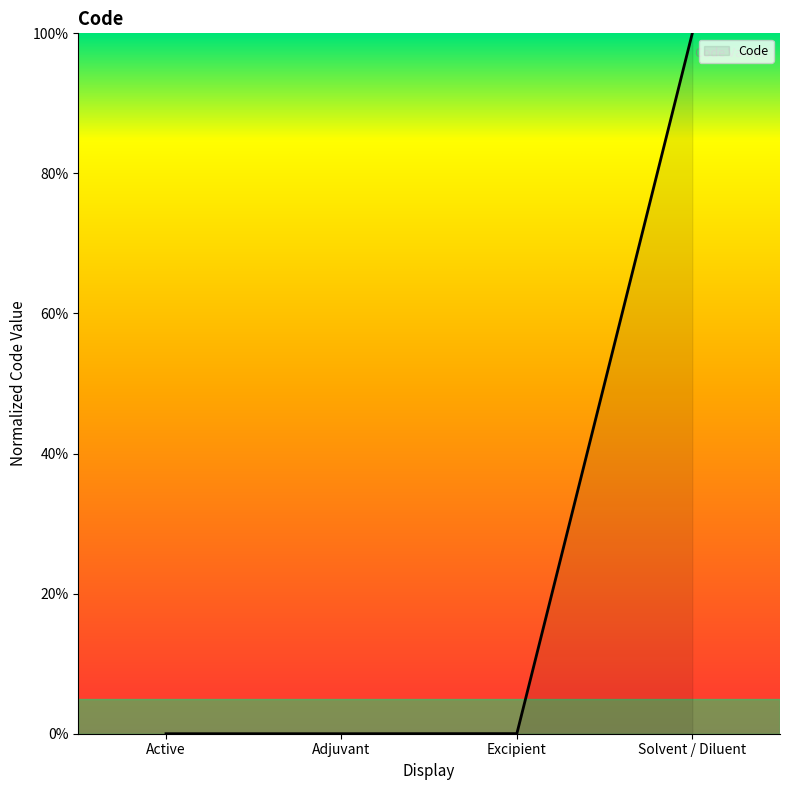

What position from the left is Excipient?

3